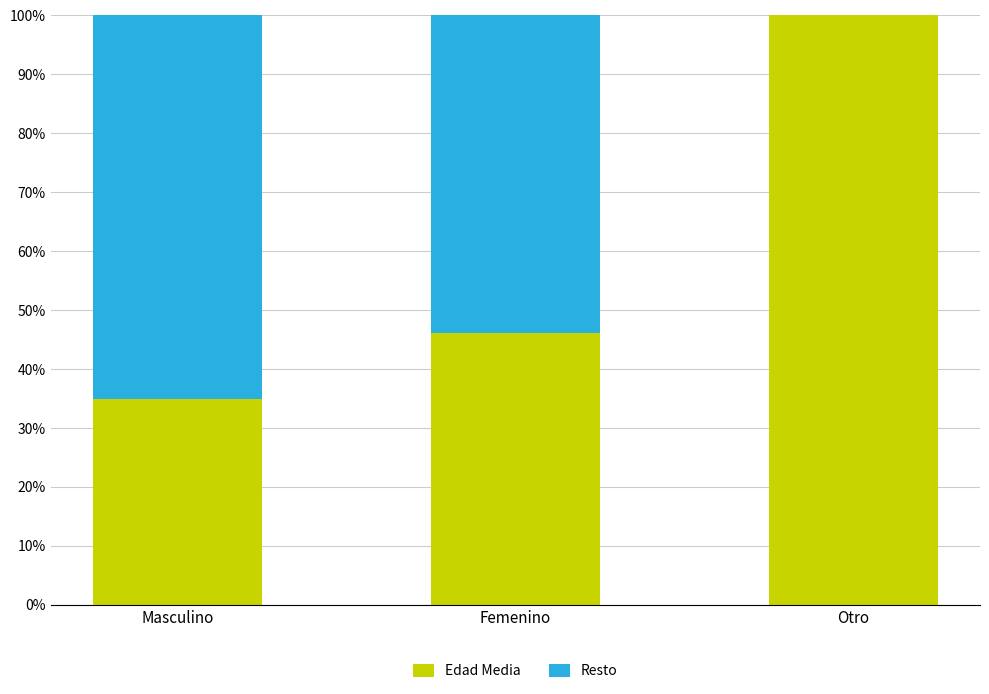

Reading left to right, list the values for the Edad Media series.

Masculino=35.0	Femenino=46.1	Otro=100.0